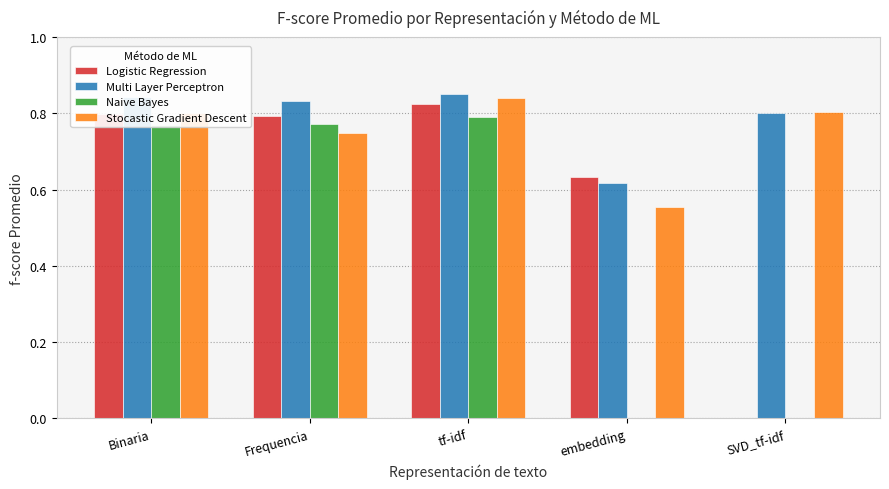

What is the total value across all series at embedding?

1.8